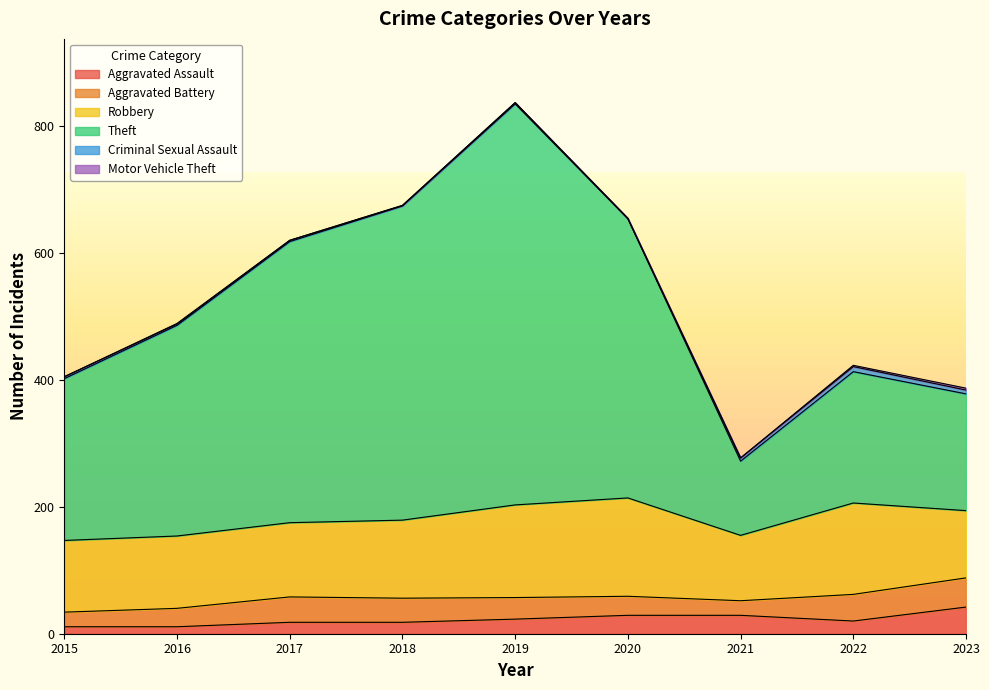

Rank the categories by Aggravated Assault value from lowest to highest.

2015, 2016, 2017, 2018, 2022, 2019, 2020, 2021, 2023